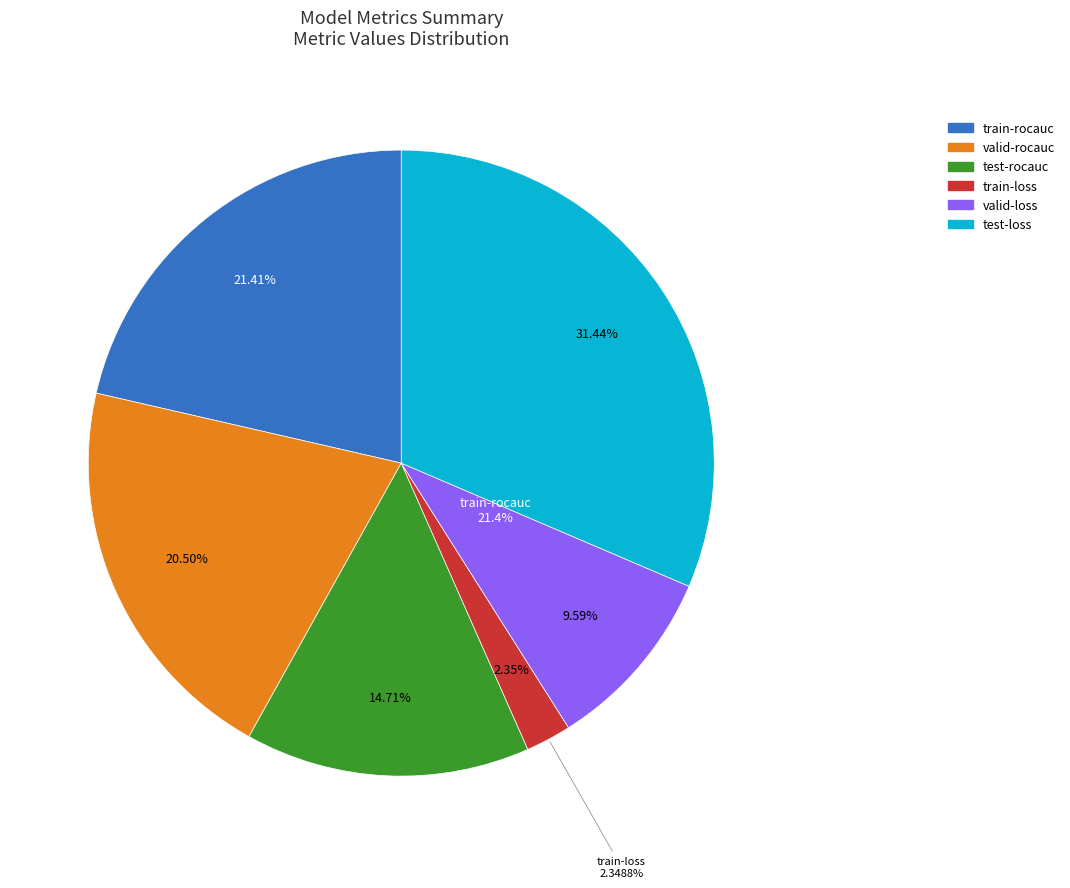

Which slice is the smallest?

train-loss